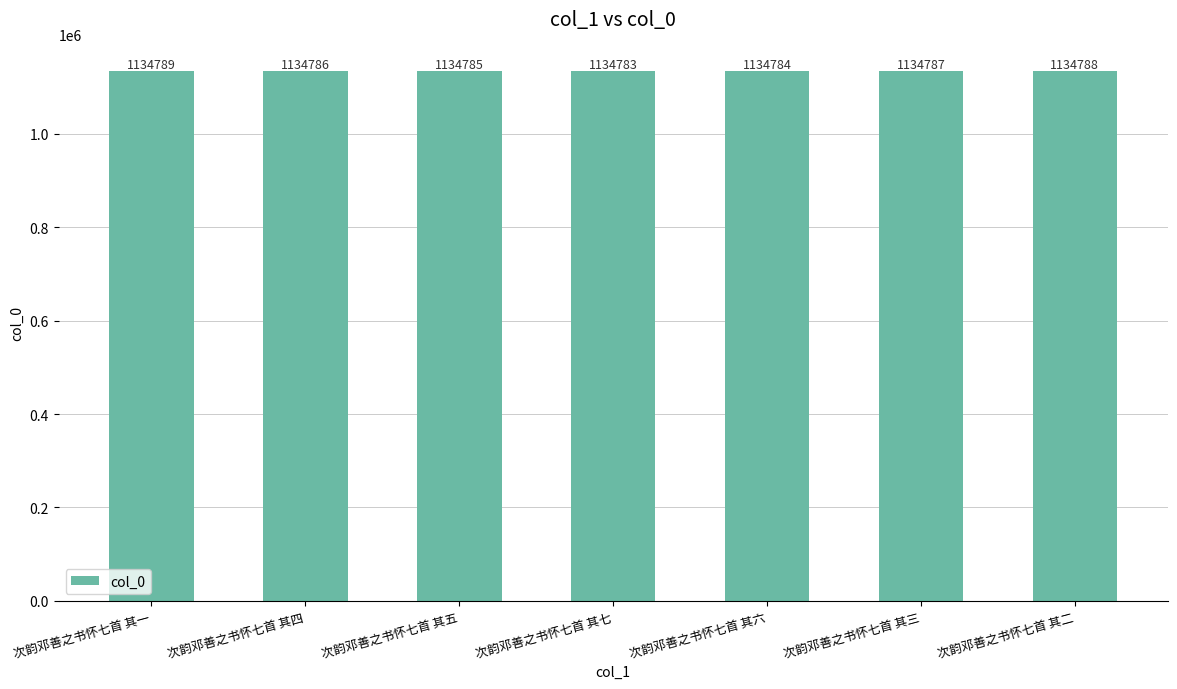

Reading right to left, list all the values displayed in this chart.

次韵邓善之书怀七首 其二=1134788	次韵邓善之书怀七首 其三=1134787	次韵邓善之书怀七首 其六=1134784	次韵邓善之书怀七首 其七=1134783	次韵邓善之书怀七首 其五=1134785	次韵邓善之书怀七首 其四=1134786	次韵邓善之书怀七首 其一=1134789